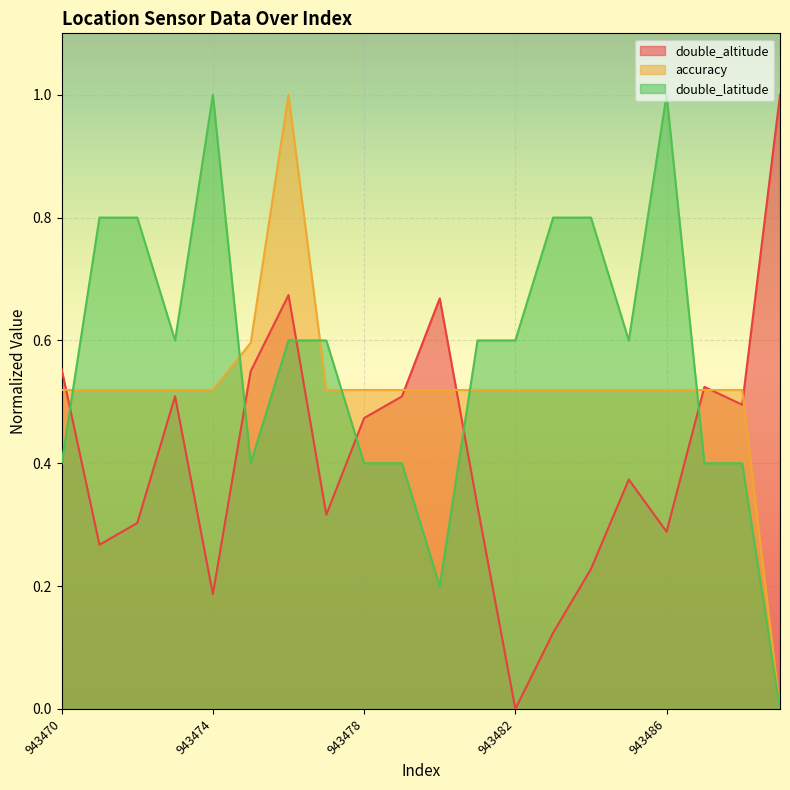

Is the value of double_latitude at 943473 greater than the value of accuracy at 943471?

Yes